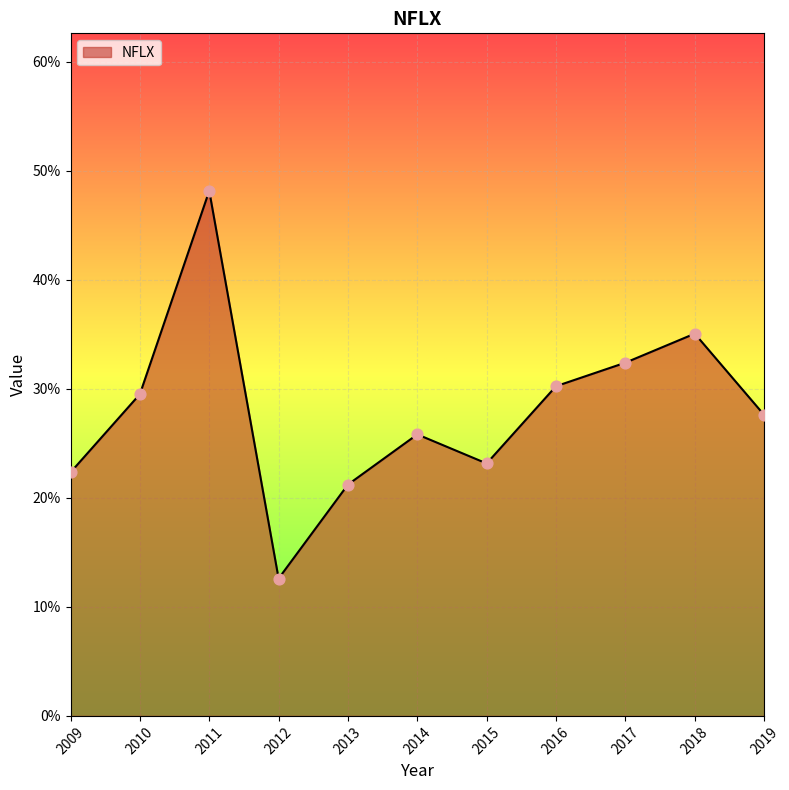

Is this an area chart (filled region under the line)?

Yes